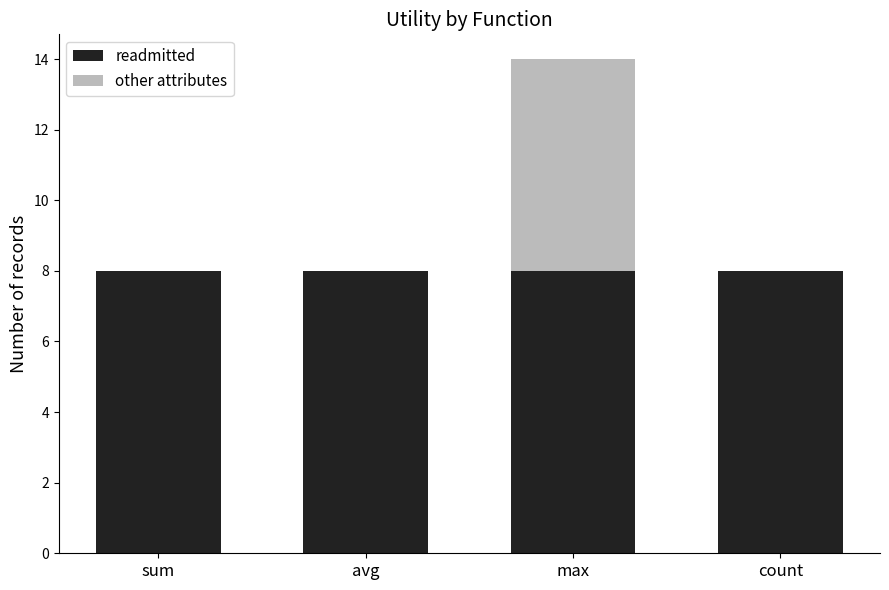

What is the total value across all series at avg?

8